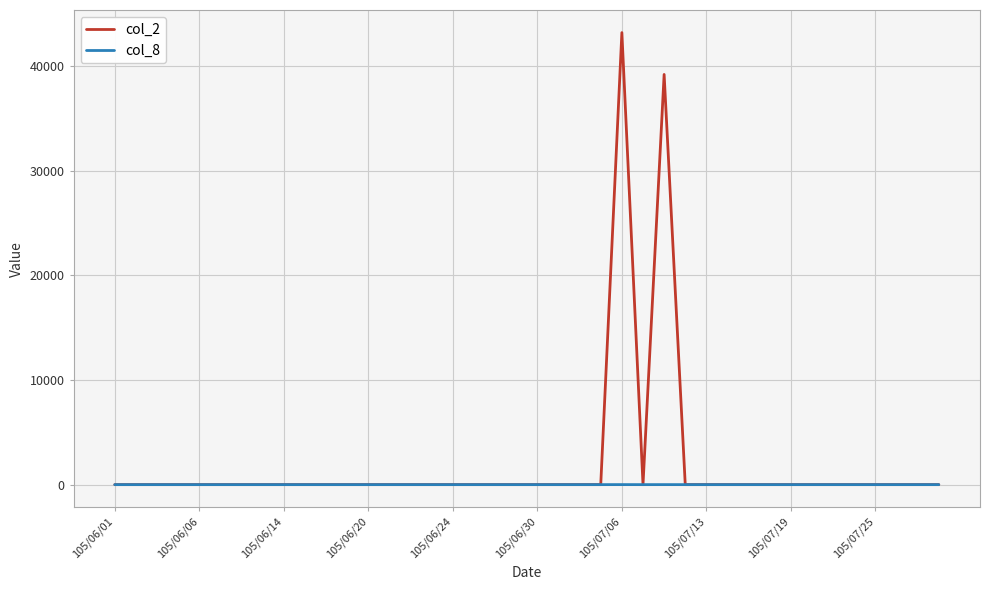

What is the maximum value for col_8?

2